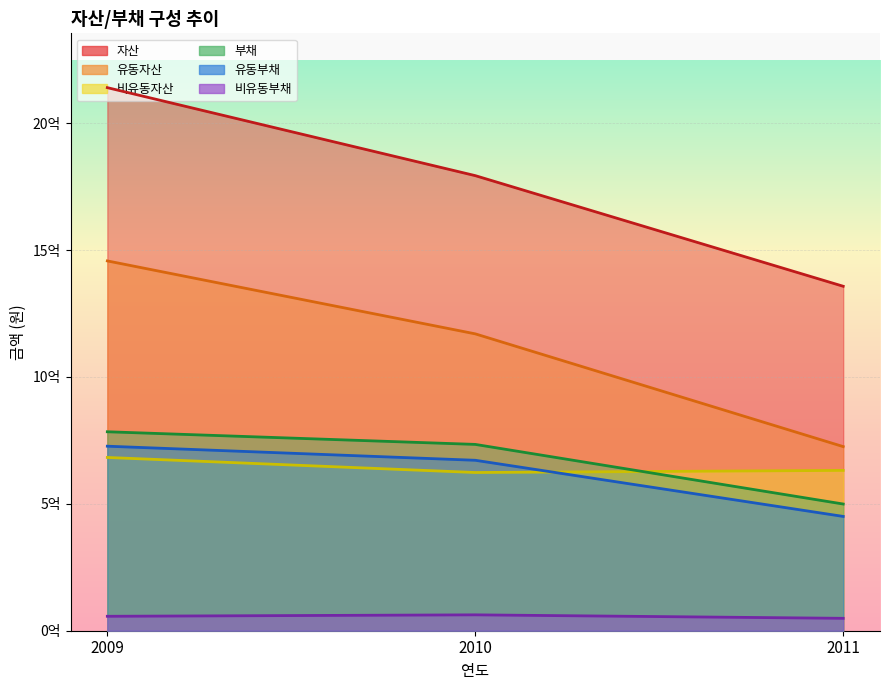

What is the greatest value displayed?

2140279756